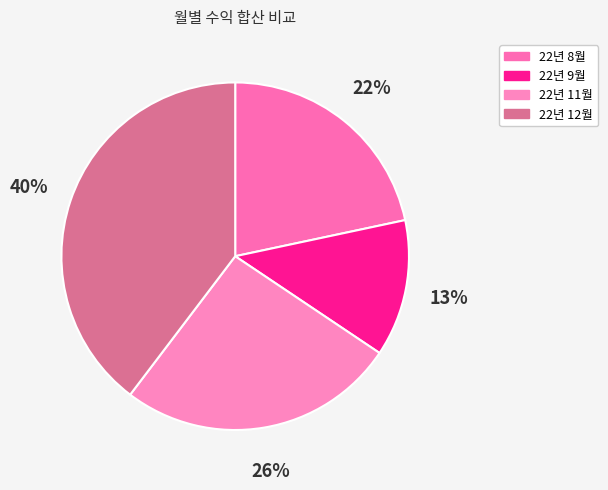

How many segments does this pie chart have?

4